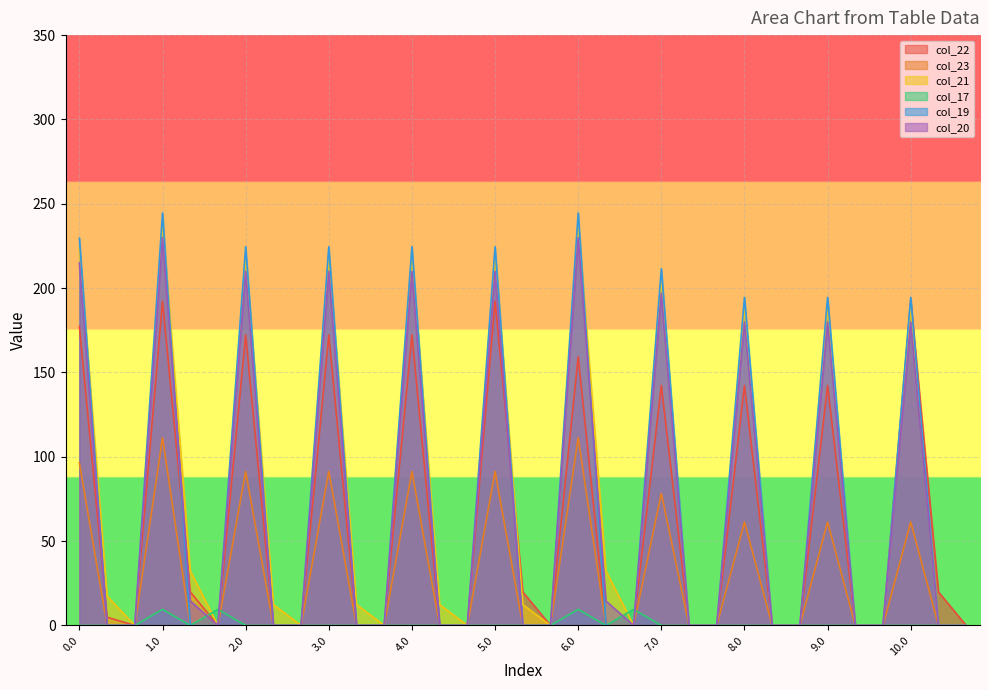

What is the difference between the maximum and minimum values in the col_21 series?

238.4